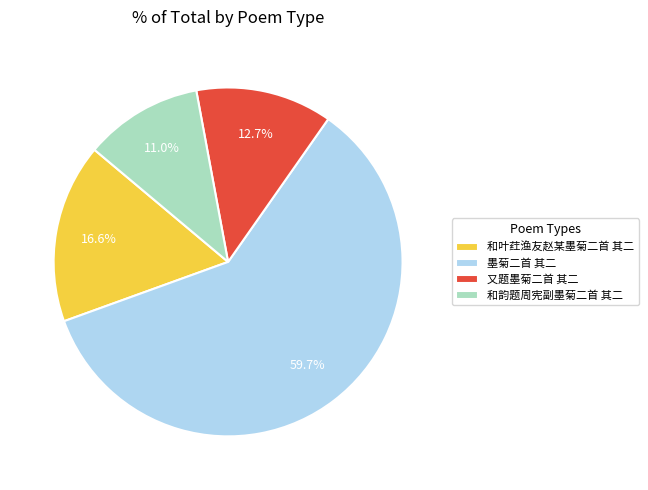

To the nearest percent, what is the difference between the largest and smallest slice percentages?

49%